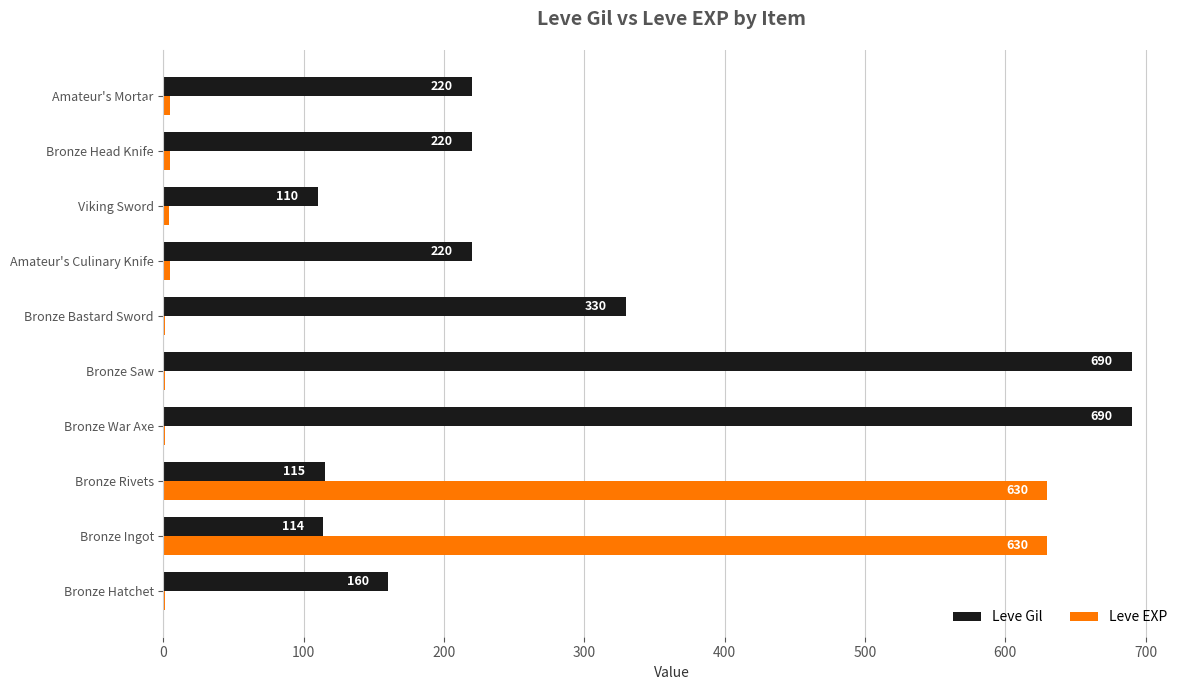

The Leve Gil series shows 209 at Bronze Hatchet. True or false?

False